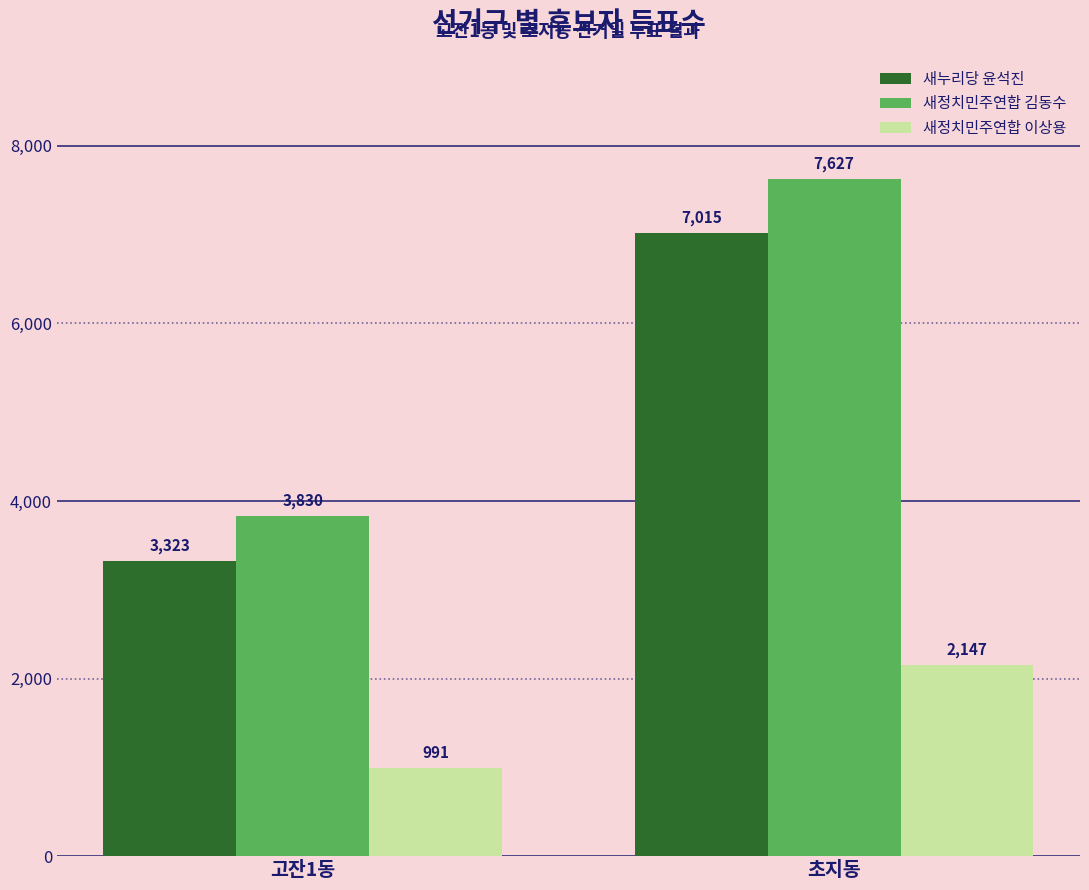

Which series changed the most between 고잔1동 and 초지동?

새정치민주연합 김동수